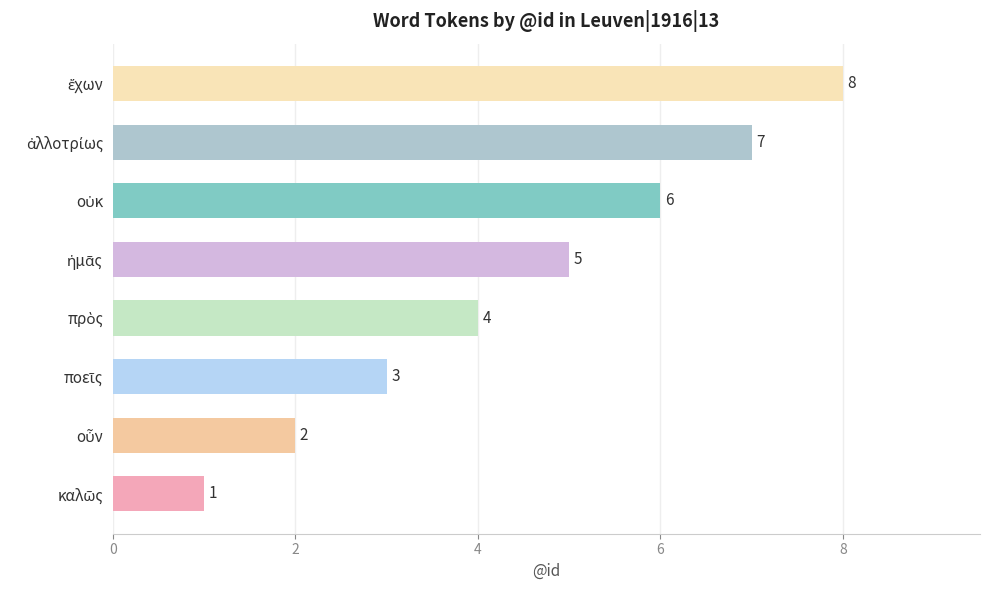

Does the chart contain any negative values?

No